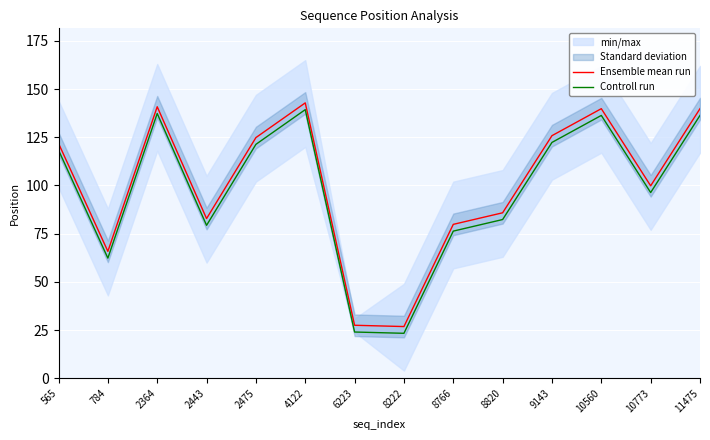

Is it true that Controll run equals 96.3 at 10773?

True